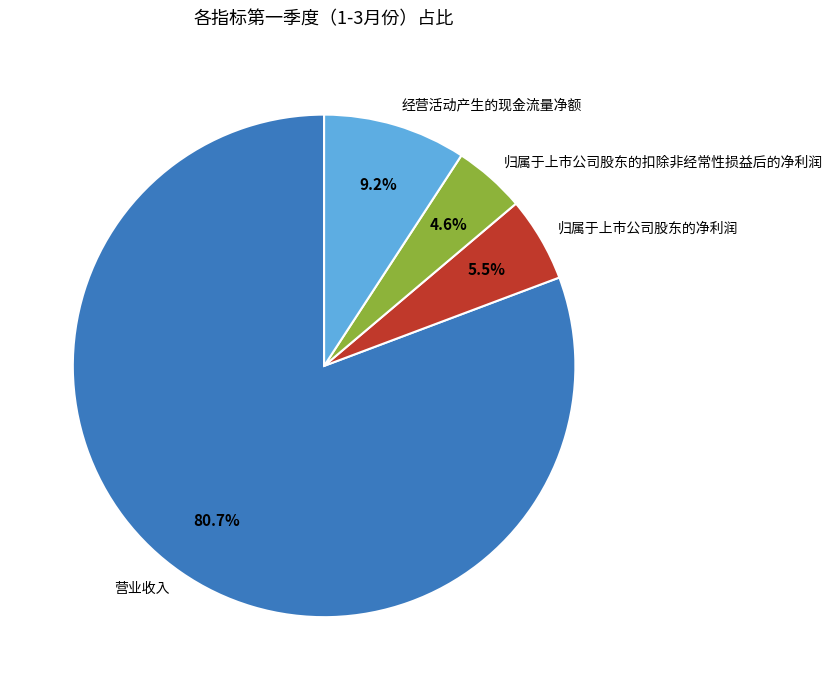

To the nearest percent, what is the average slice percentage?

25%